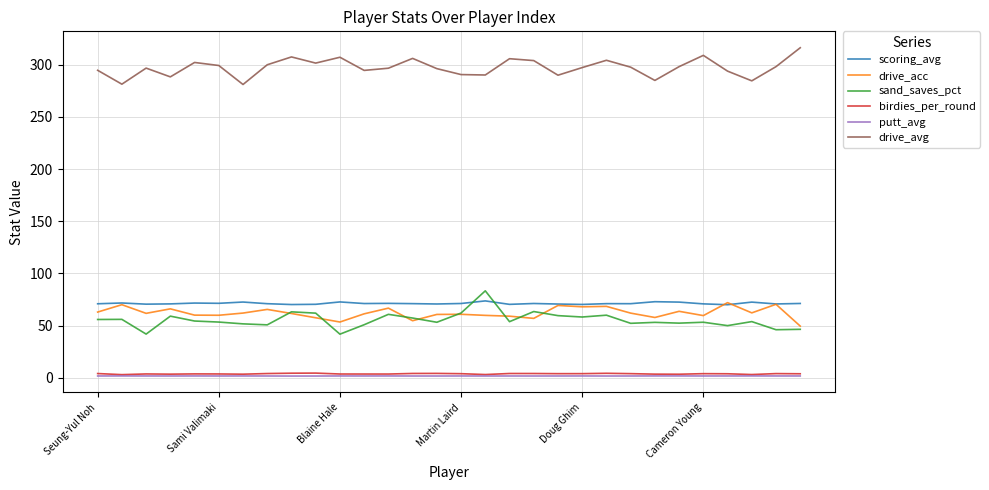

What is the maximum value for drive_acc?

72.0